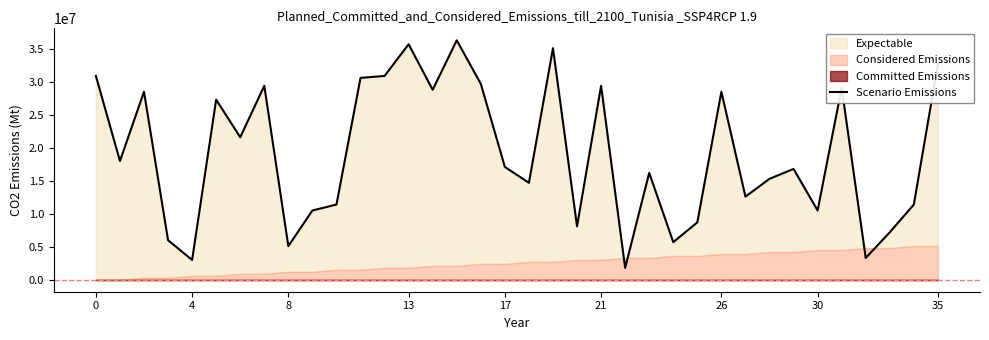

What is the change in value from 9 to 16?

+19200000